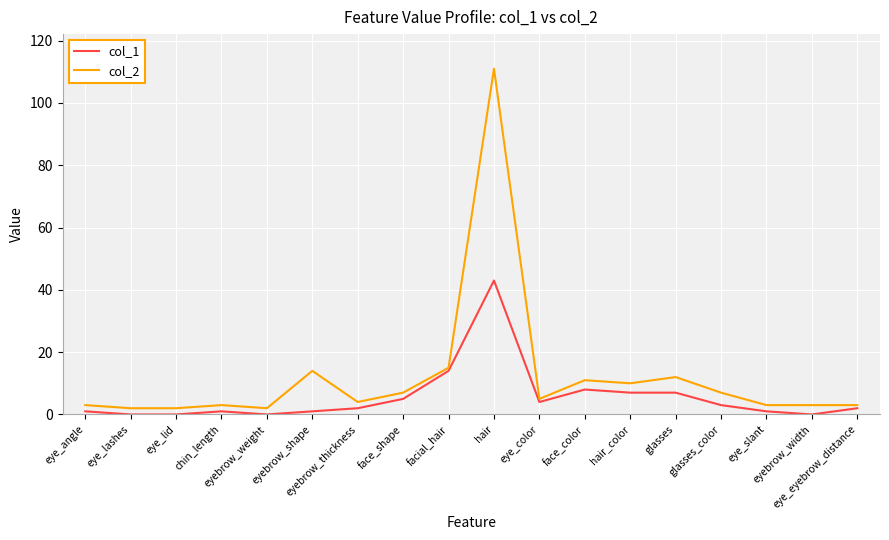

What is the minimum value for col_2?

2